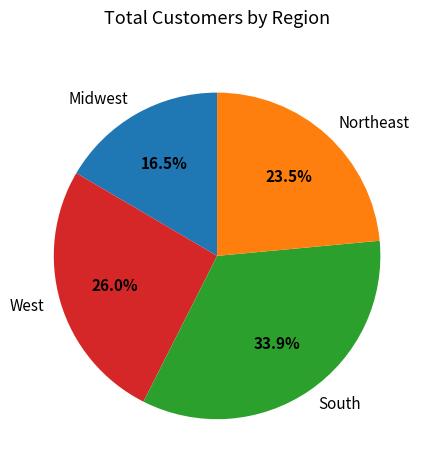

How many slices are in this pie chart?

4